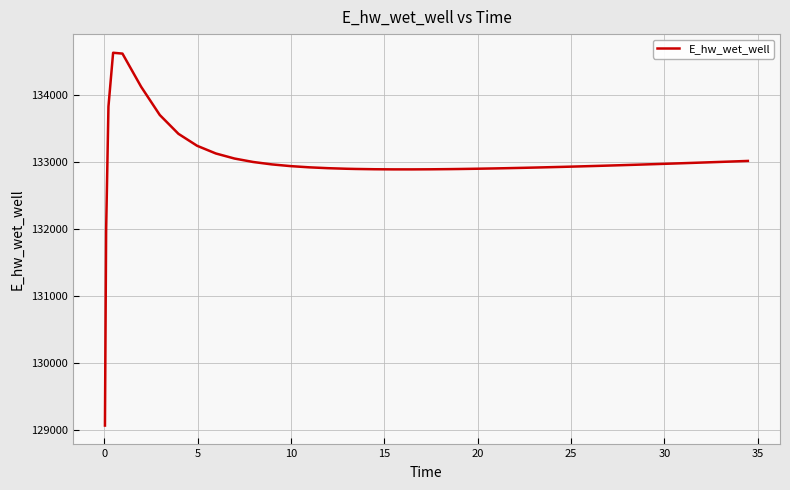

What is the minimum value shown in the chart?

129070.5